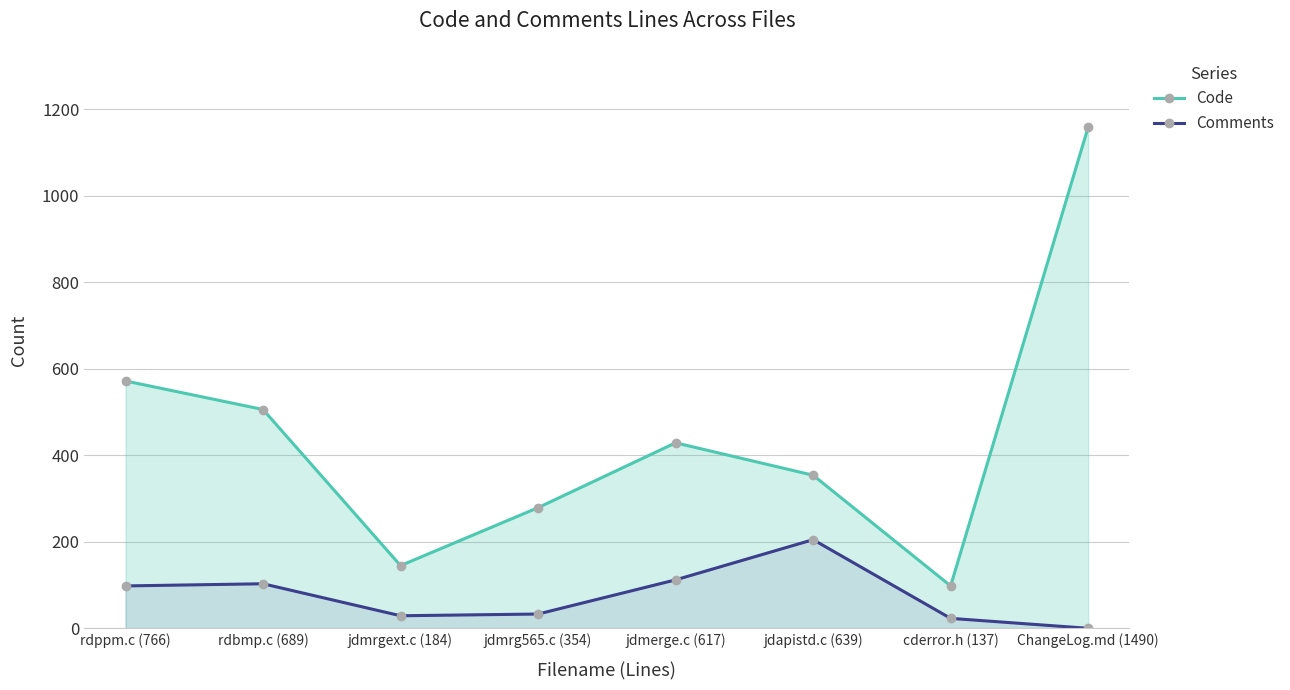

At jdmerge.c (617), list the series in order from largest to smallest.

Code, Comments